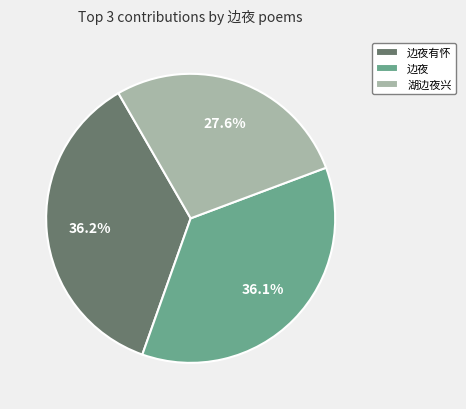

Does 边夜 represent more than half of the total?

No